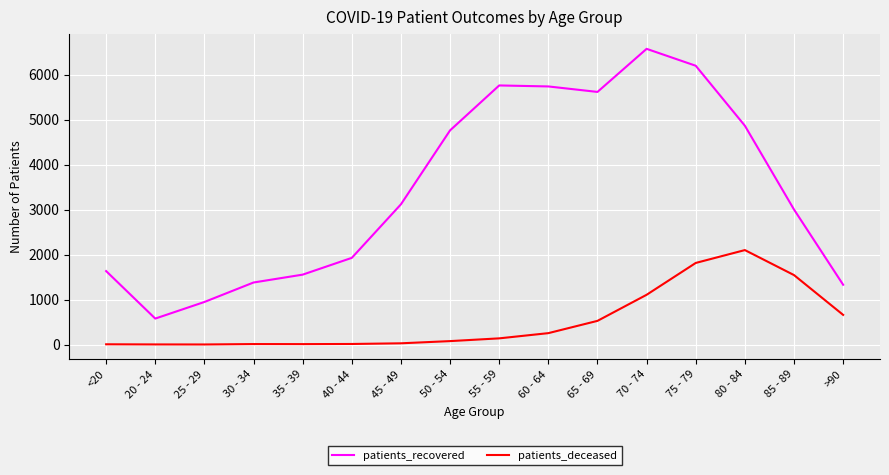

What is the minimum value for patients_recovered?

578